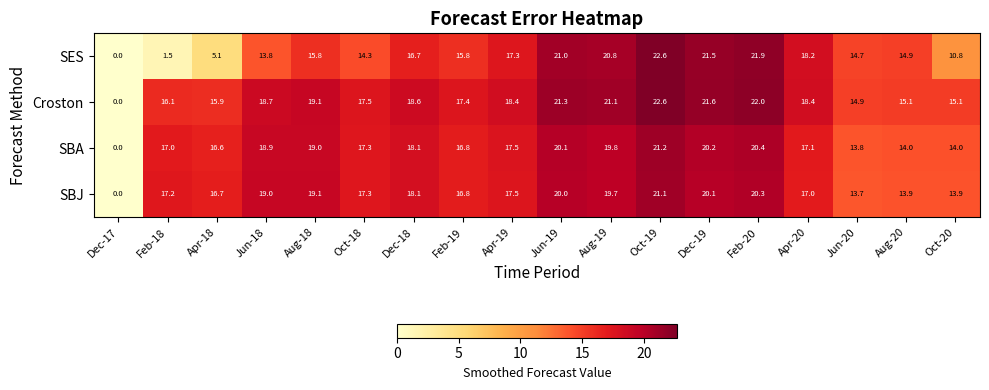

Which series has the largest total across all categories?

Croston